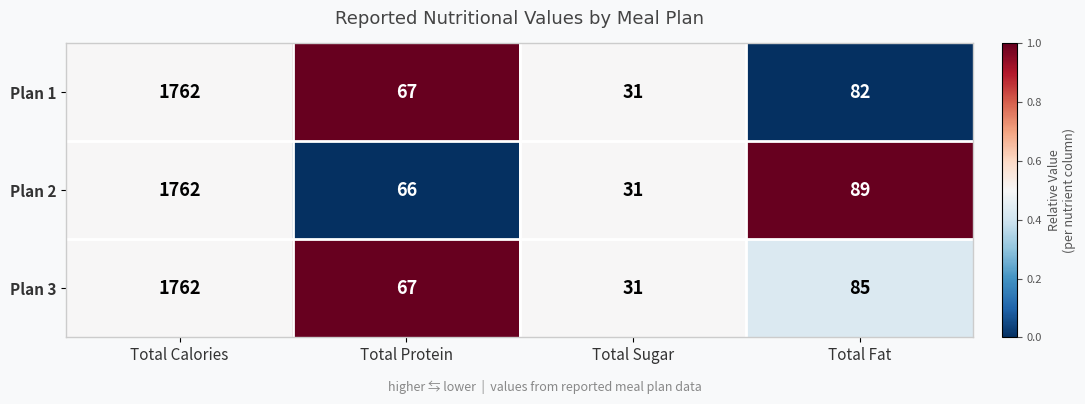

Is it true that Plan 2 equals 131 at Total Fat?

False